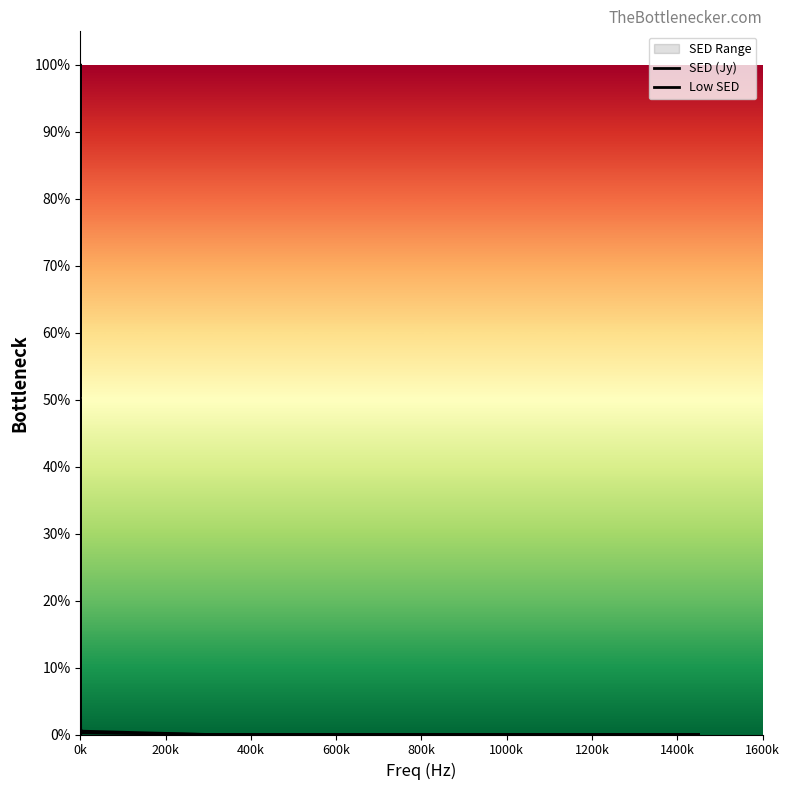

What is the highest value of the Low SED series?

0.5